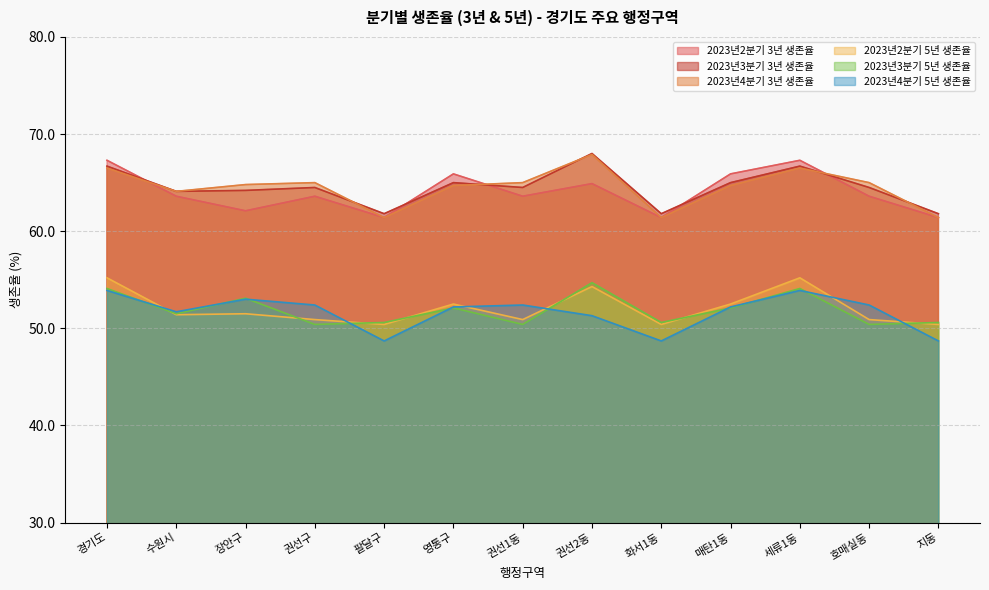

What is the total value across all series at 장안구?

348.7